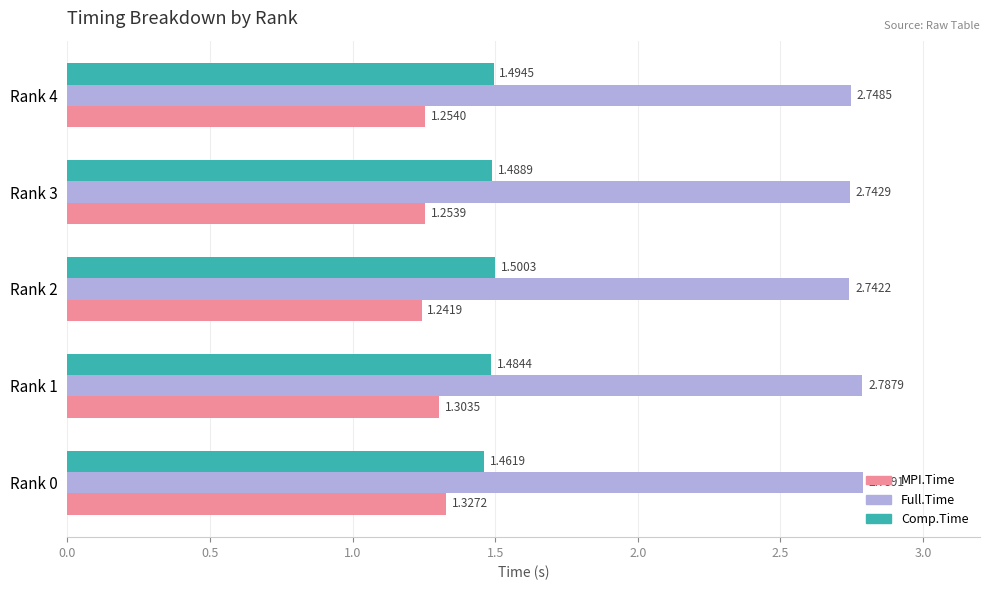

Which series has the largest range (max minus min)?

MPI.Time